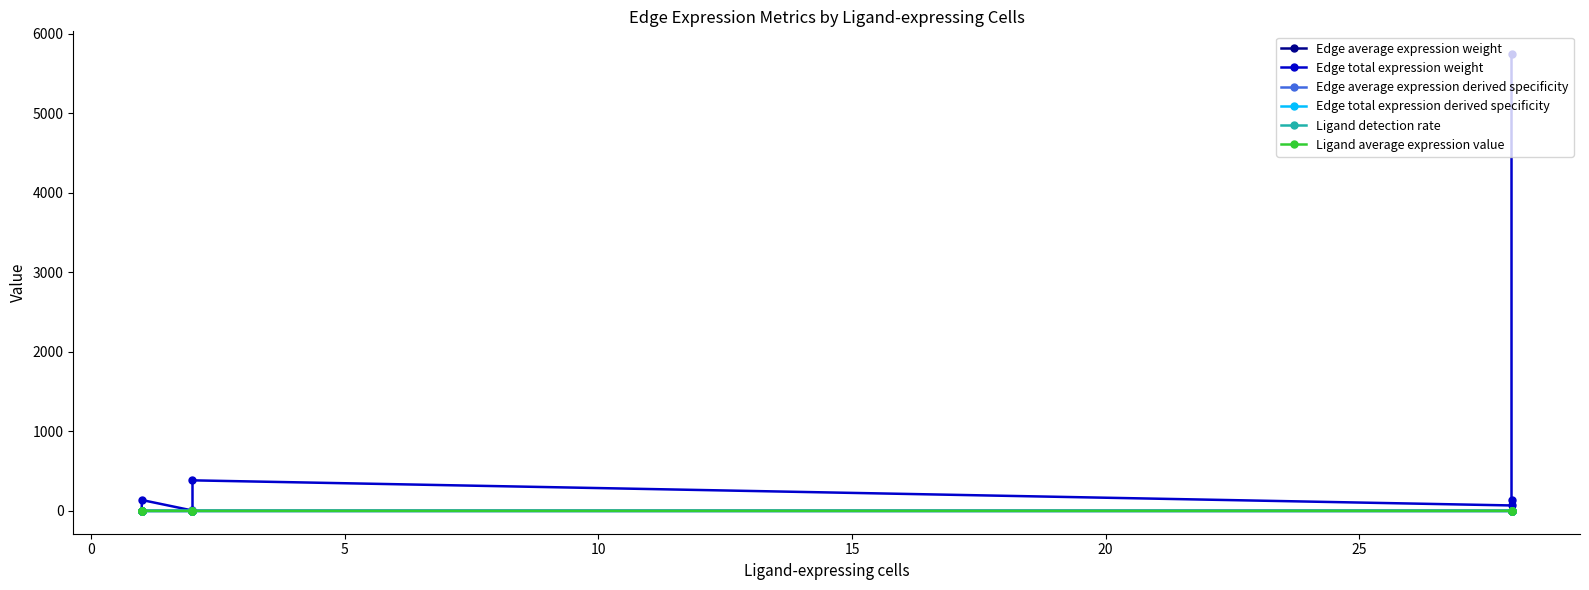

What is the average value of the Edge average expression derived specificity series?

0.1